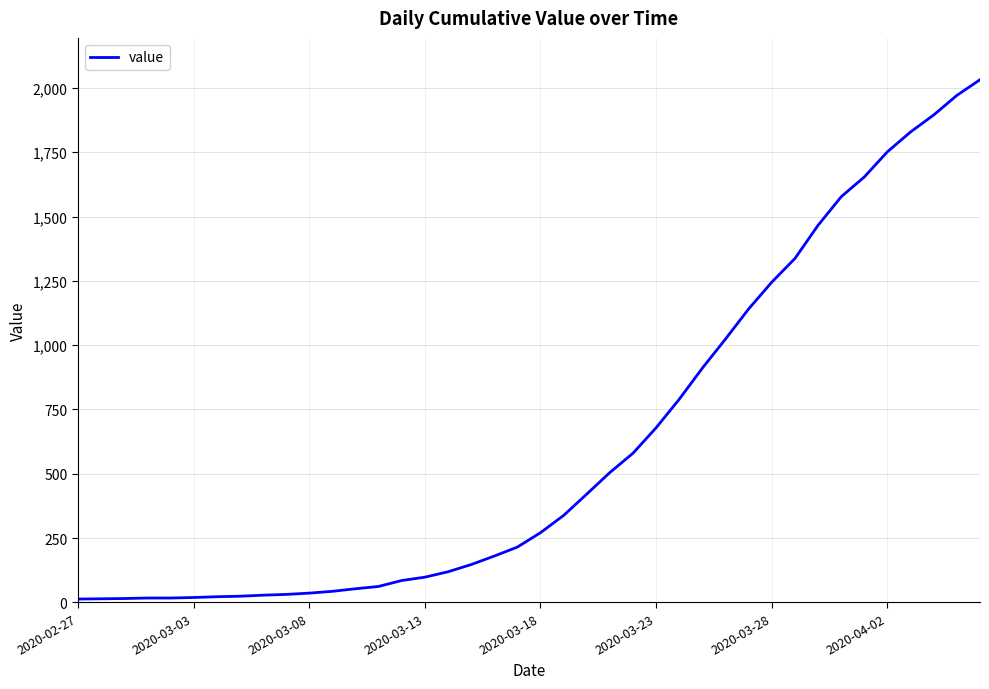

What is the difference between the maximum and minimum values?

2019